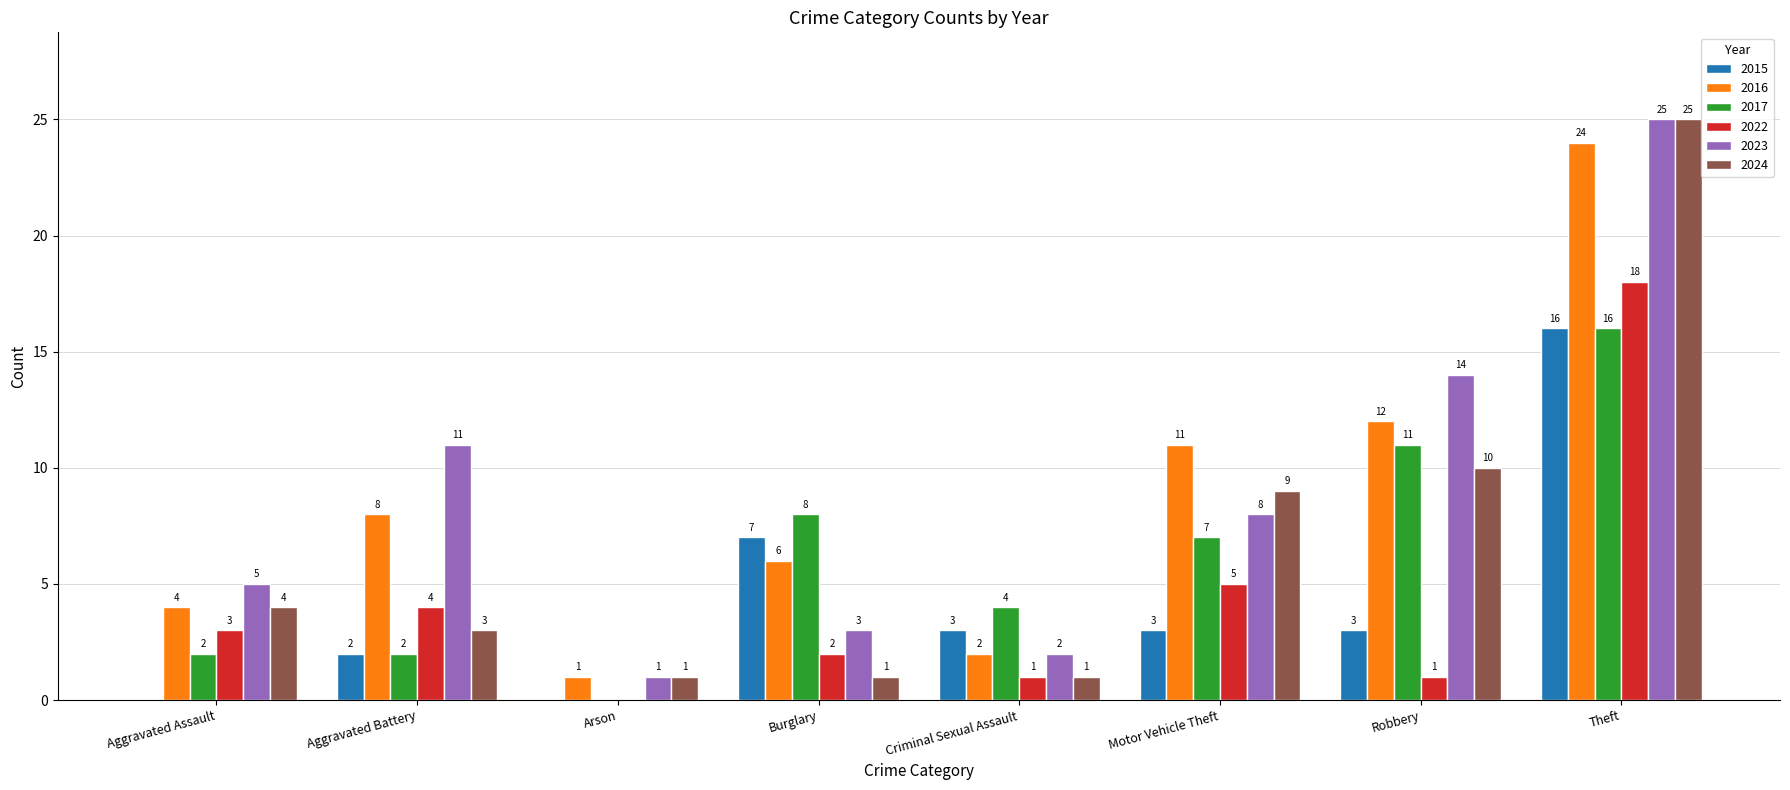

How many distinct data groups are displayed?

6